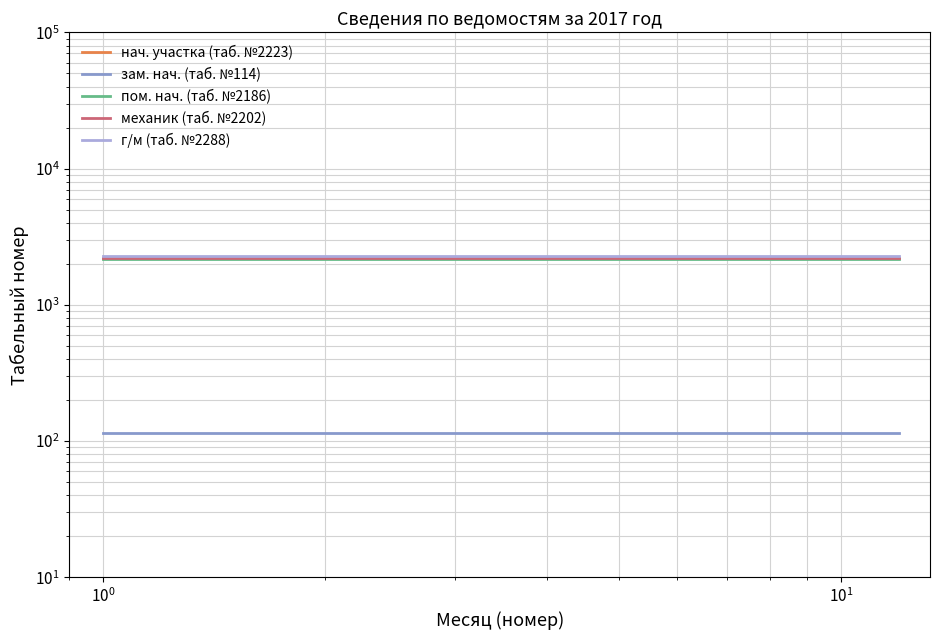

Does the chart have visible grid lines?

Yes